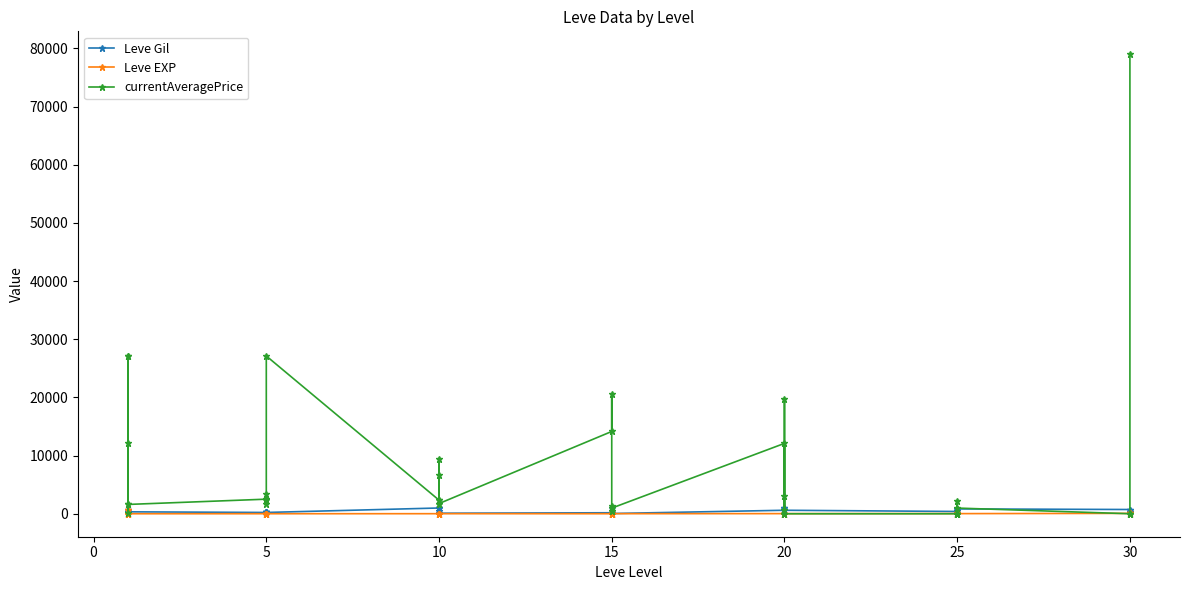

What is the approximate value of currentAveragePrice at 10, to the nearest 100?

9500